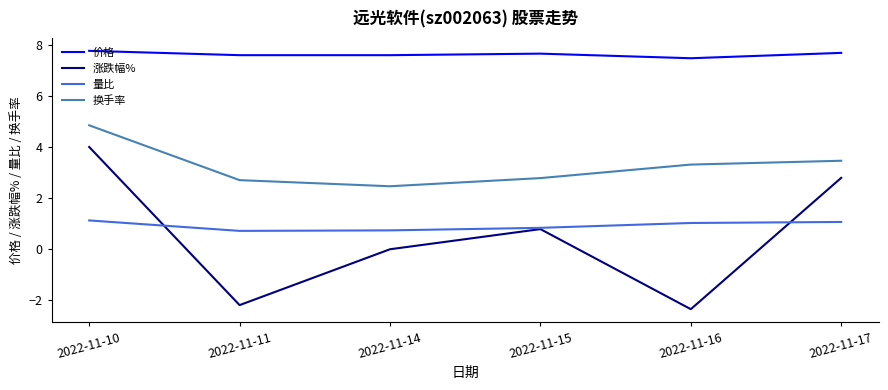

What is the greatest value displayed?

7.8